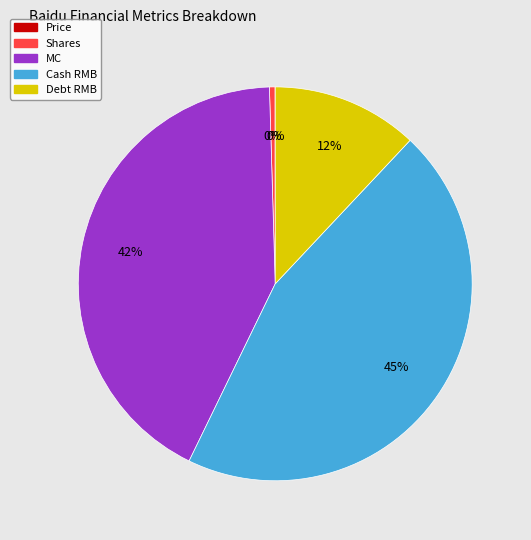

Does Cash RMB represent more than half of the total?

No